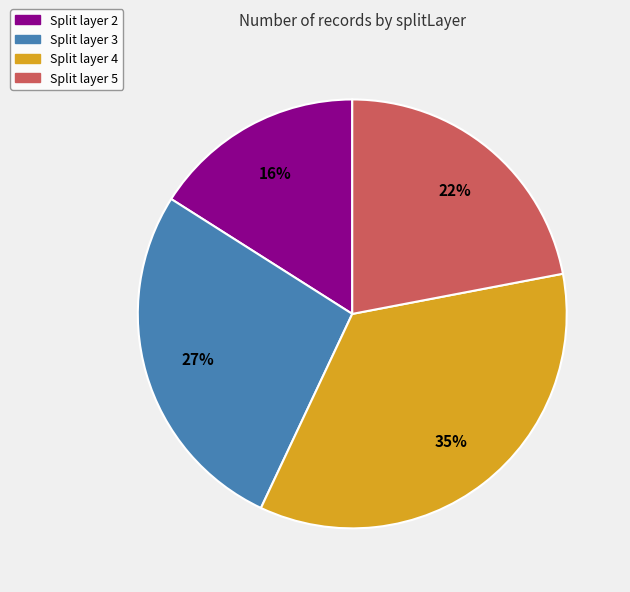

Is there any slice that represents more than half of the pie?

No